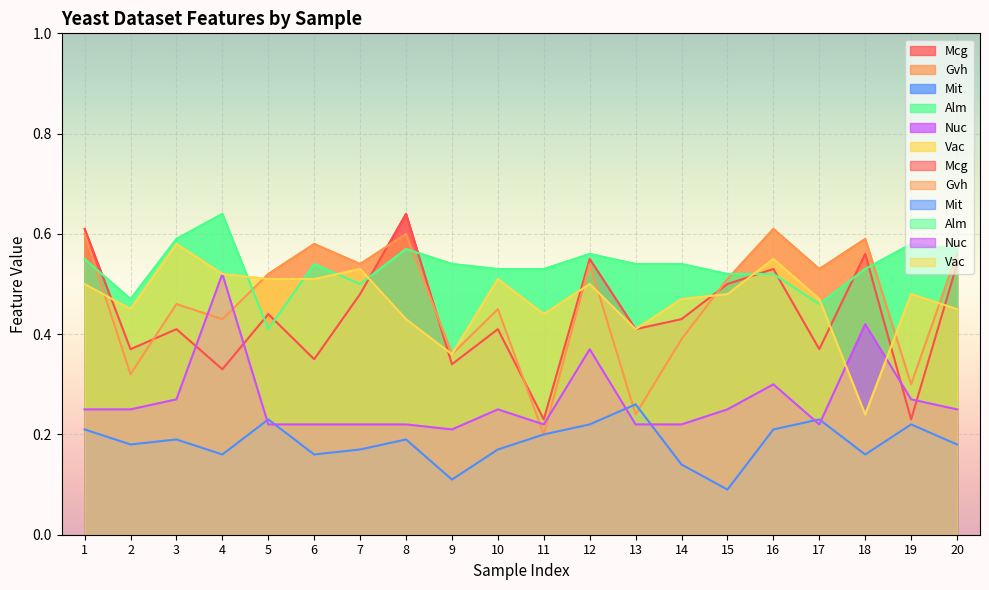

What is the sum of all Mcg values?

8.7